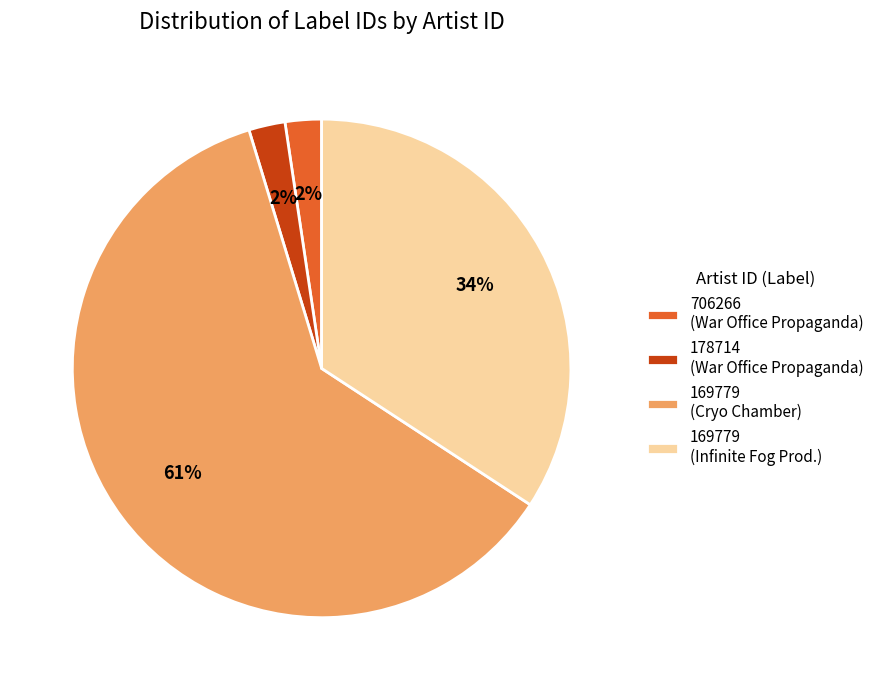

Which slice is the largest?

169779 (Cryo Chamber)